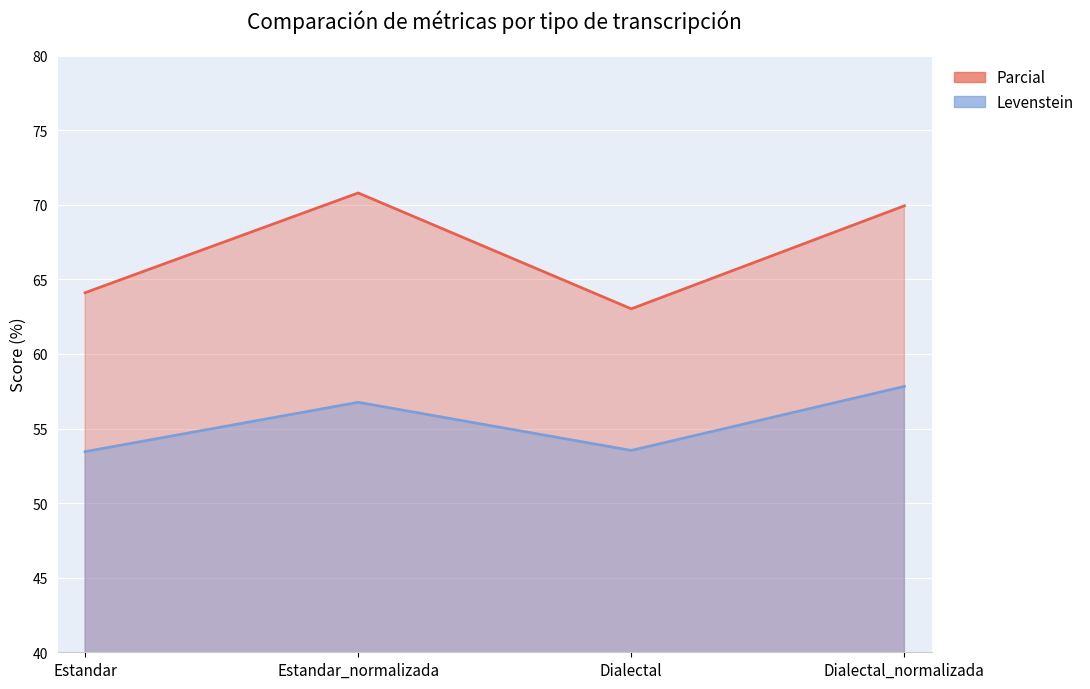

True or false: Levenstein and Parcial cross at least once.

False